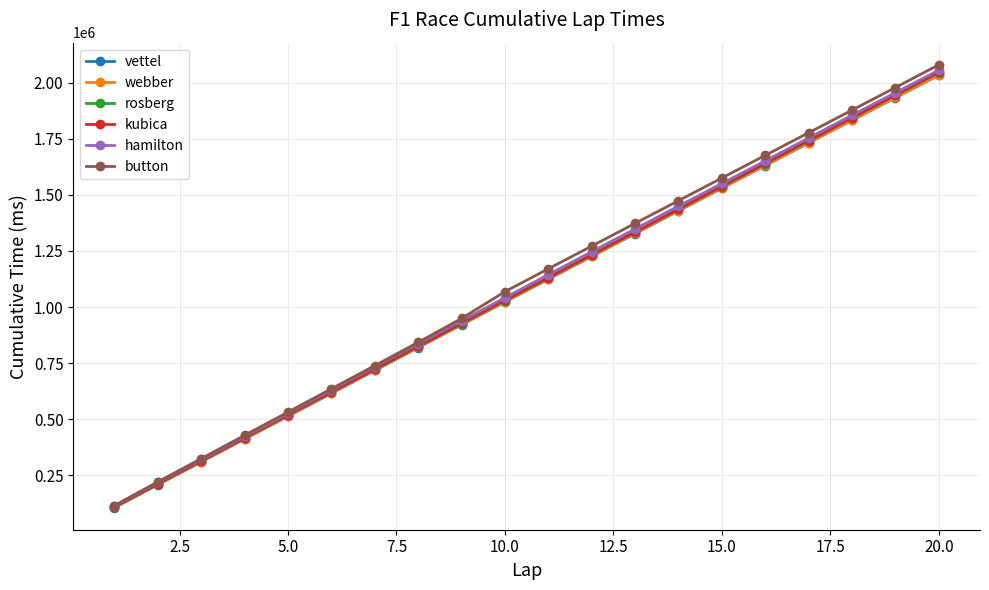

What is the minimum value for rosberg?

109161